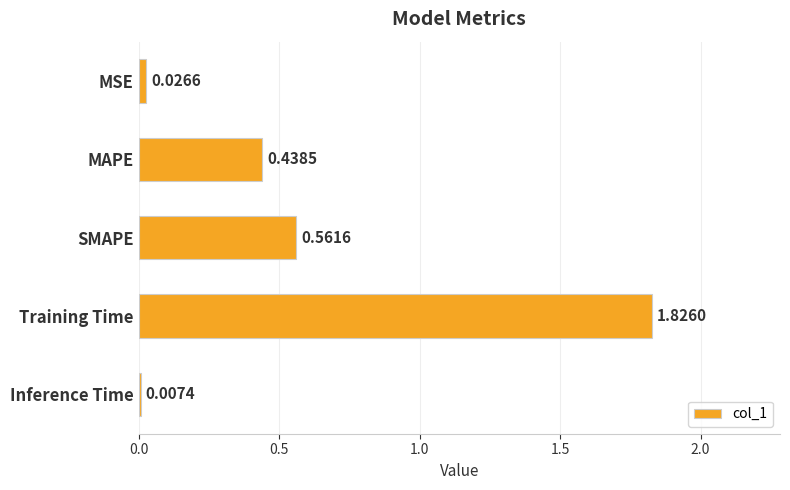

List the labels in order of value, smallest first.

Inference Time, MSE, MAPE, SMAPE, Training Time